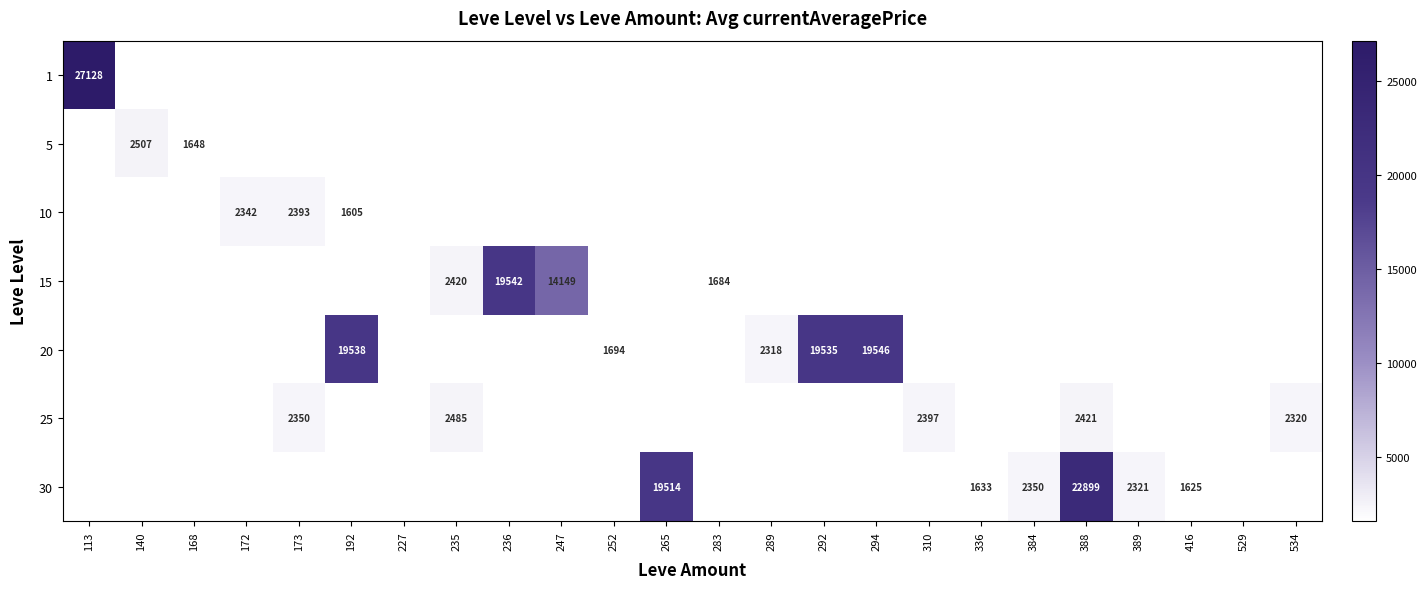

Between 283 and 140, which is larger?

140